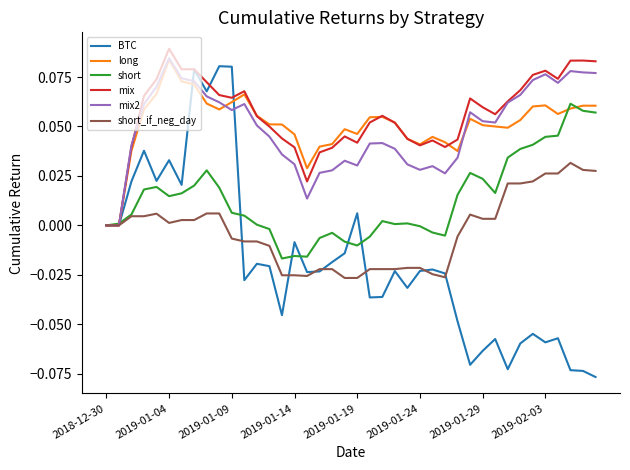

Which series has the largest total across all categories?

mix